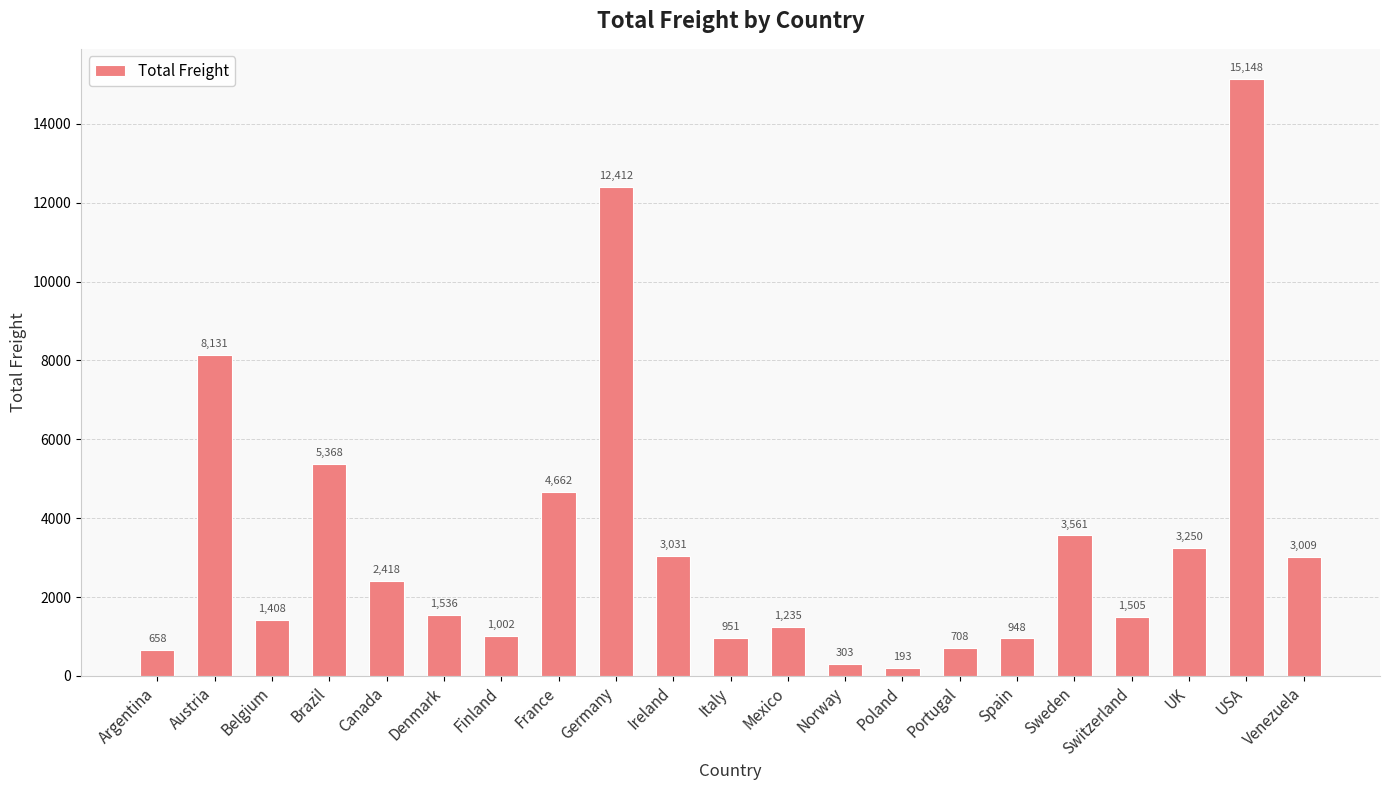

True or false: the data shows 658.4 at Argentina.

True